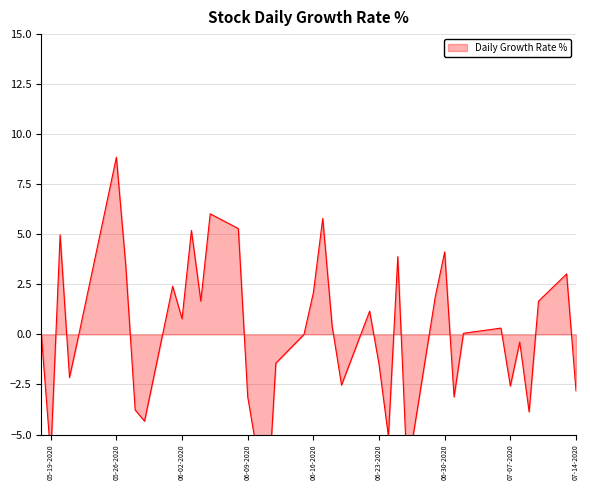

At which category does the data reach its first local valley?

1